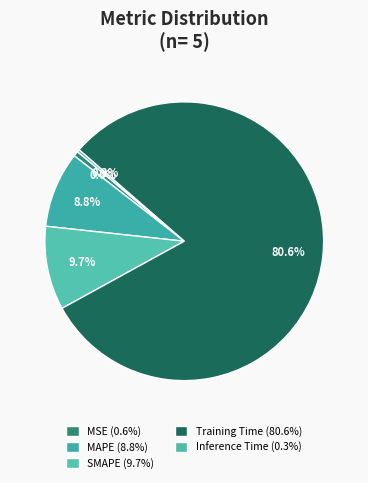

How many segments does this pie chart have?

5